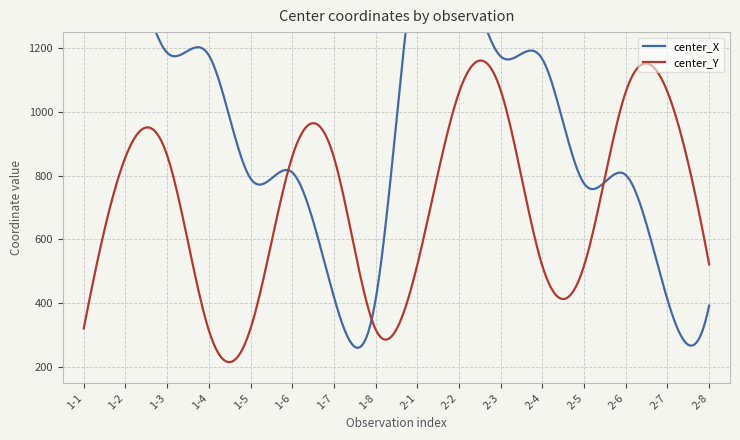

At which label does center_X first exceed 1165?

1-1